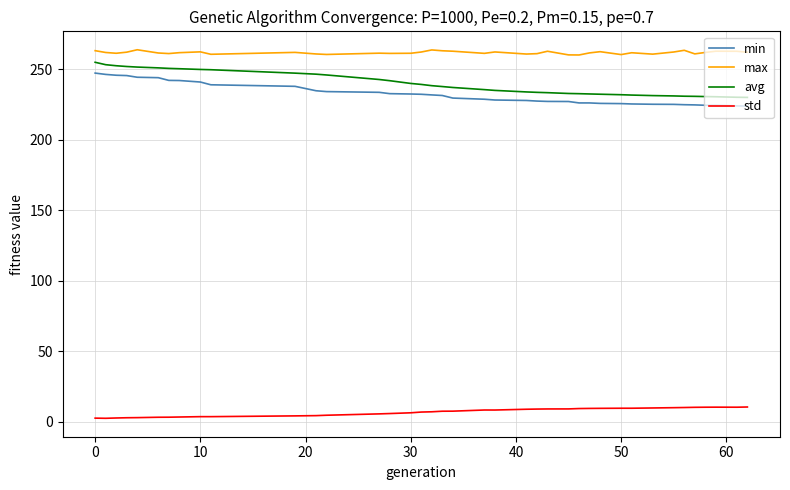

Which series has the largest total across all categories?

max